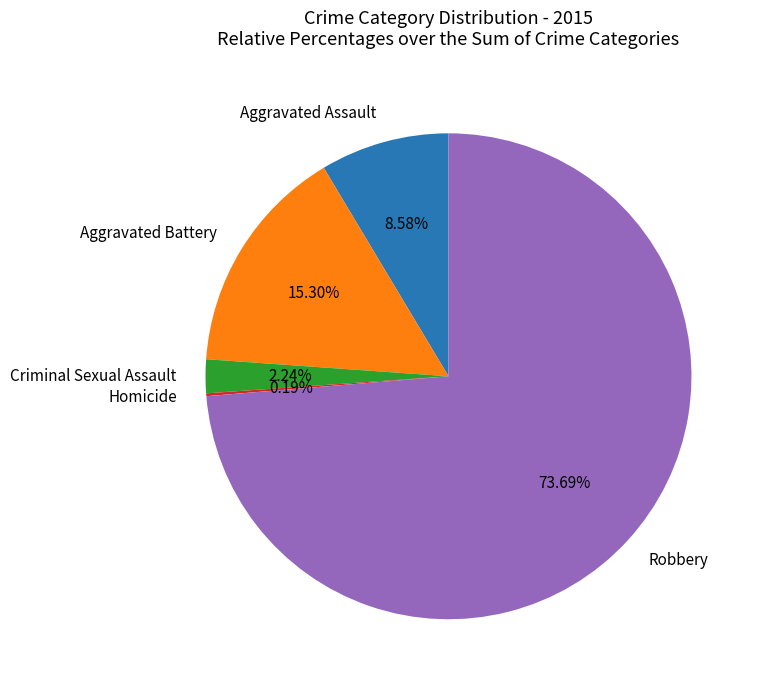

What is the largest slice in the pie chart?

Robbery